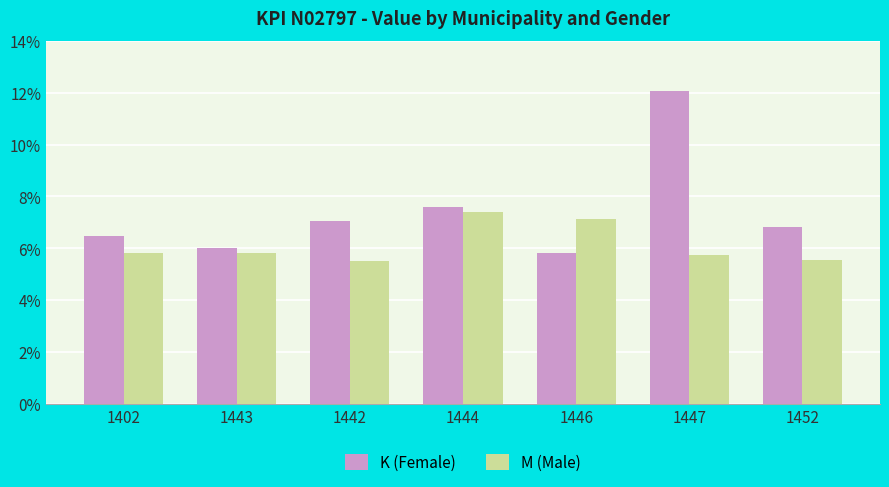

At which category is the sum across all series the highest?

1447